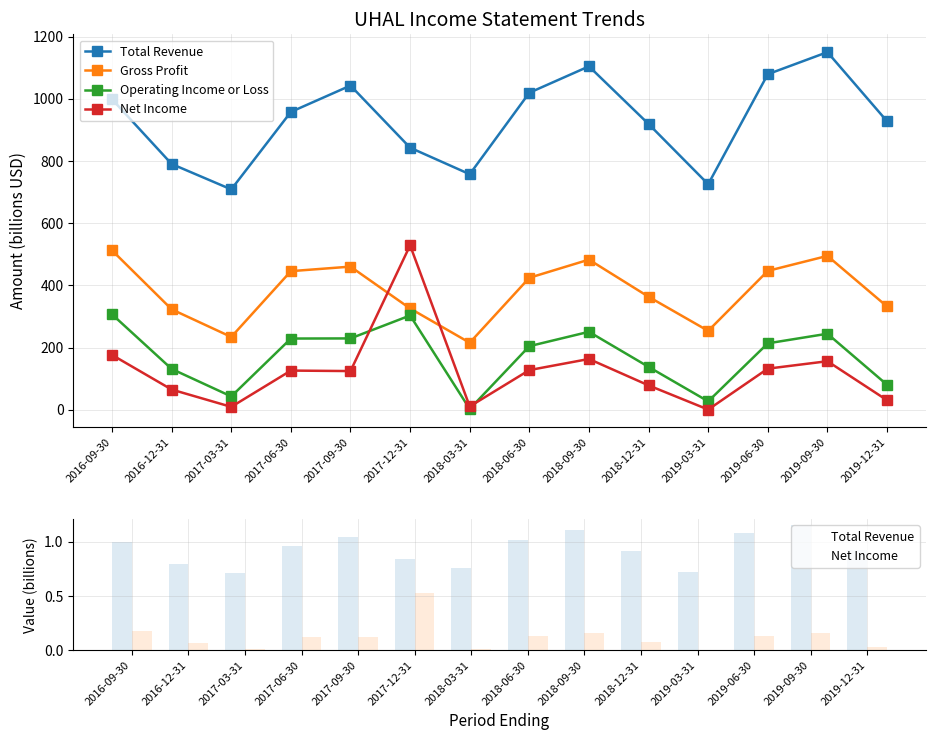

Reading left to right, what are all the values shown in this chart?

Total Revenue: 2016-09-30=1.0	2016-12-31=0.8	2017-03-31=0.7	2017-06-30=1.0	2017-09-30=1.0	2017-12-31=0.8	2018-03-31=0.8	2018-06-30=1.0	2018-09-30=1.1	2018-12-31=0.9	2019-03-31=0.7	2019-06-30=1.1	2019-09-30=1.2	2019-12-31=0.9
Gross Profit: 2016-09-30=512.7	2016-12-31=323.2	2017-03-31=234.3	2017-06-30=445.9	2017-09-30=460.5	2017-12-31=325.9	2018-03-31=215.7	2018-06-30=424.6	2018-09-30=483.0	2018-12-31=363.6	2019-03-31=253.9	2019-06-30=446.8	2019-09-30=495.0	2019-12-31=332.3
Operating Income or Loss: 2016-09-30=307.0	2016-12-31=131.5	2017-03-31=43.1	2017-06-30=229.2	2017-09-30=229.6	2017-12-31=303.4	2018-03-31=2.7	2018-06-30=204.7	2018-09-30=250.9	2018-12-31=138.1	2019-03-31=27.2	2019-06-30=213.8	2019-09-30=244.7	2019-12-31=80.6
Net Income: 2016-09-30=0.2	2016-12-31=0.1	2017-03-31=0.0	2017-06-30=0.1	2017-09-30=0.1	2017-12-31=0.5	2018-03-31=0.0	2018-06-30=0.1	2018-09-30=0.2	2018-12-31=0.1	2019-03-31=0.0	2019-06-30=0.1	2019-09-30=0.2	2019-12-31=0.0